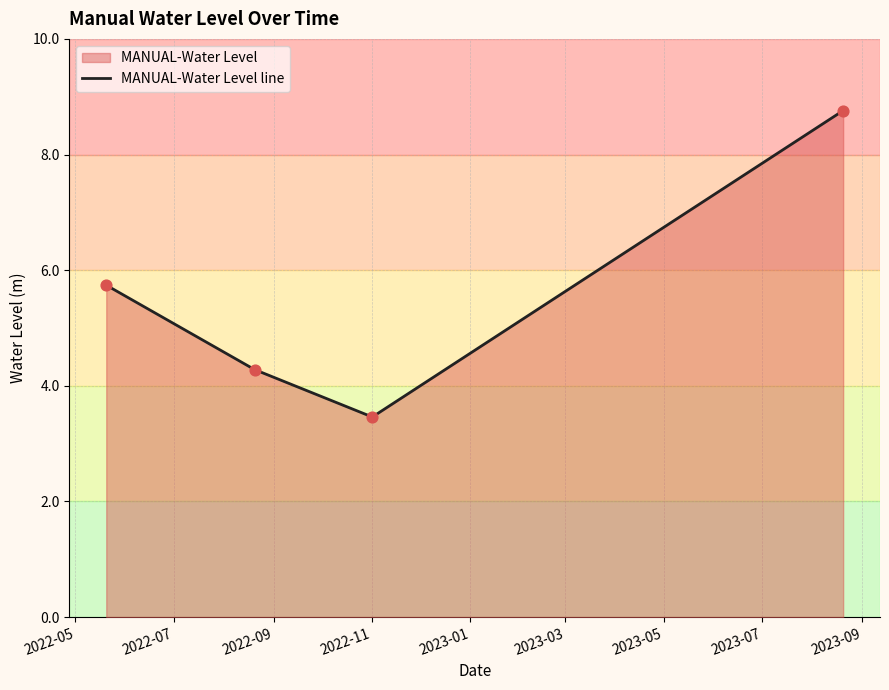

What is the difference between the maximum and minimum values?

5.3